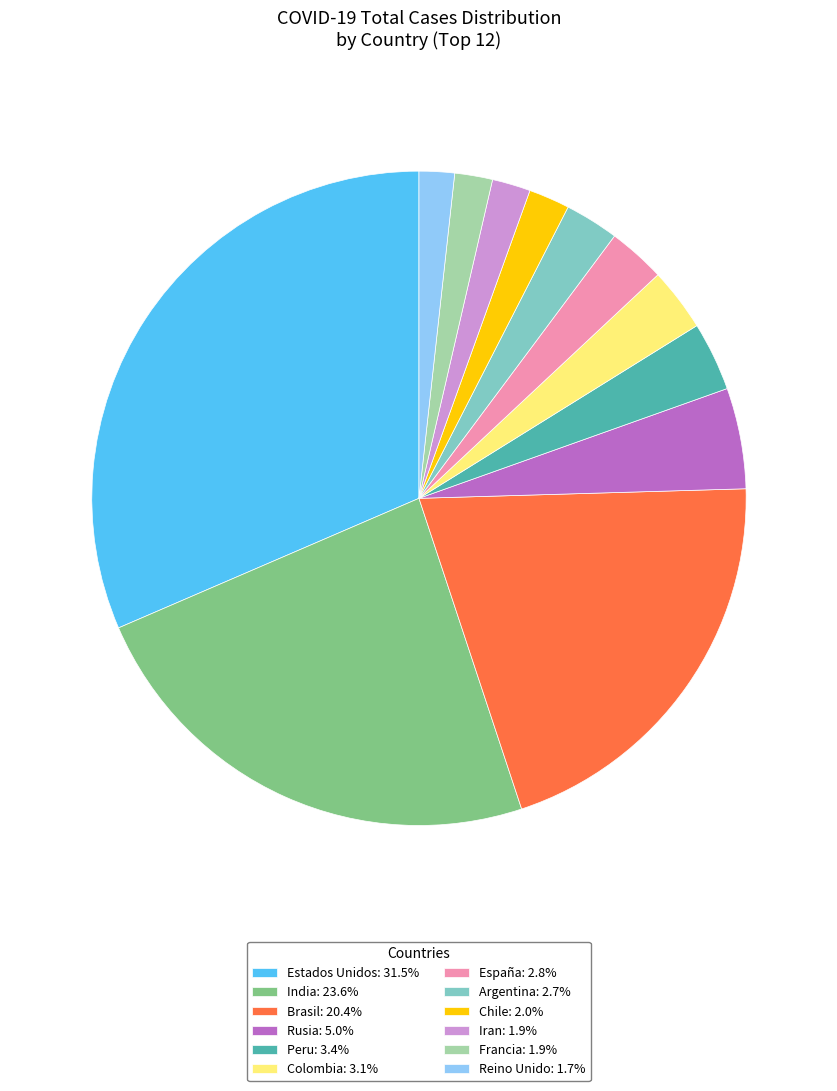

Is there a majority slice in this chart?

No